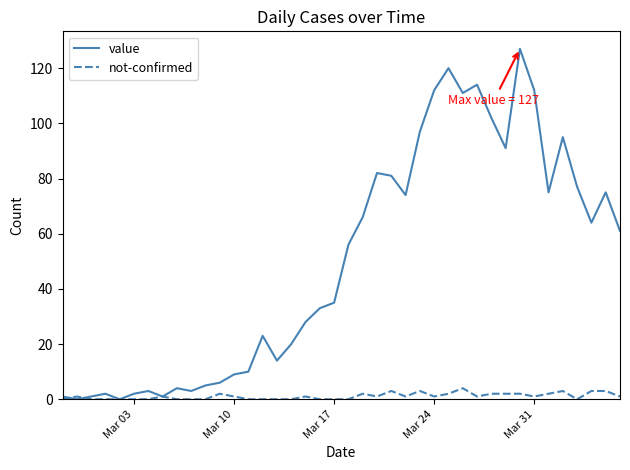

What is the difference between the maximum and second lowest values in the value series?

127